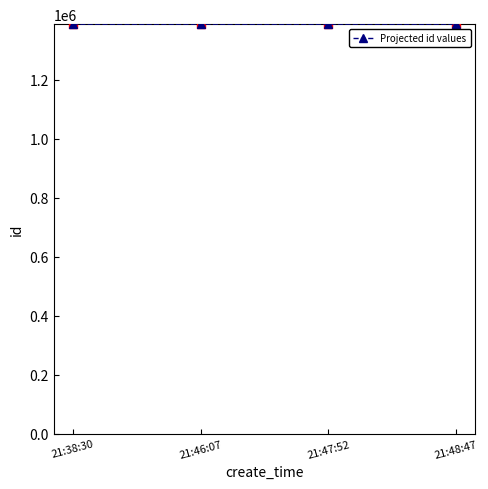

Between 21:38:30 and 21:47:52, which is larger?

21:38:30